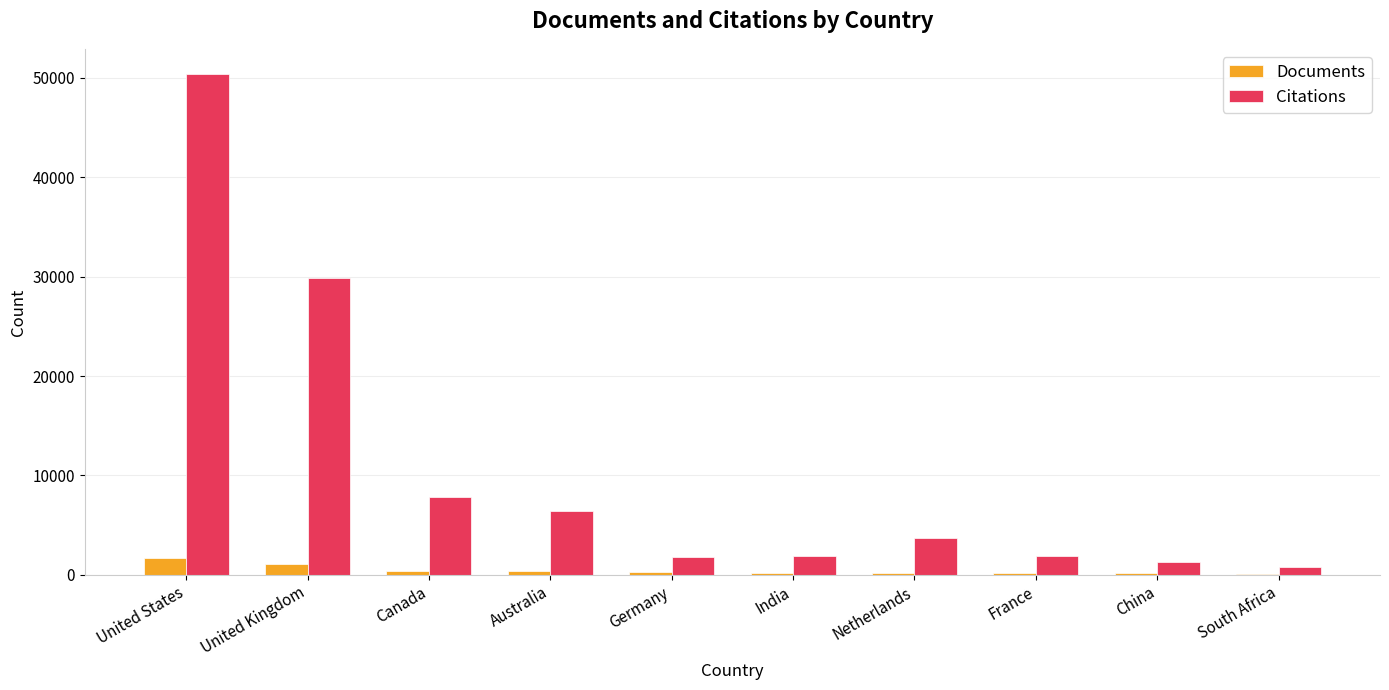

Is the value of Citations at Canada greater than the value of Documents at Australia?

Yes